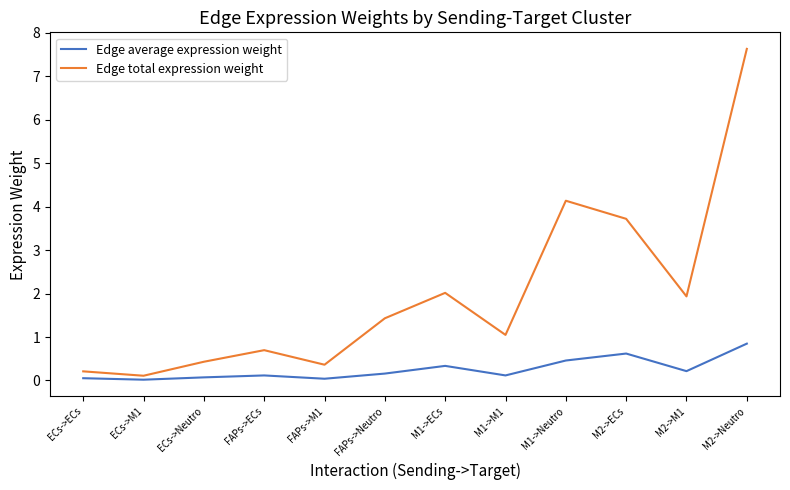

What is the sum of the Edge average expression weight values at M2->ECs and ECs->ECs?

0.7